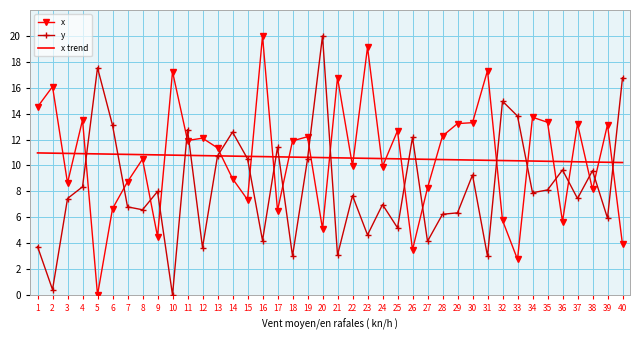

Where does the x series first go above 11?

1